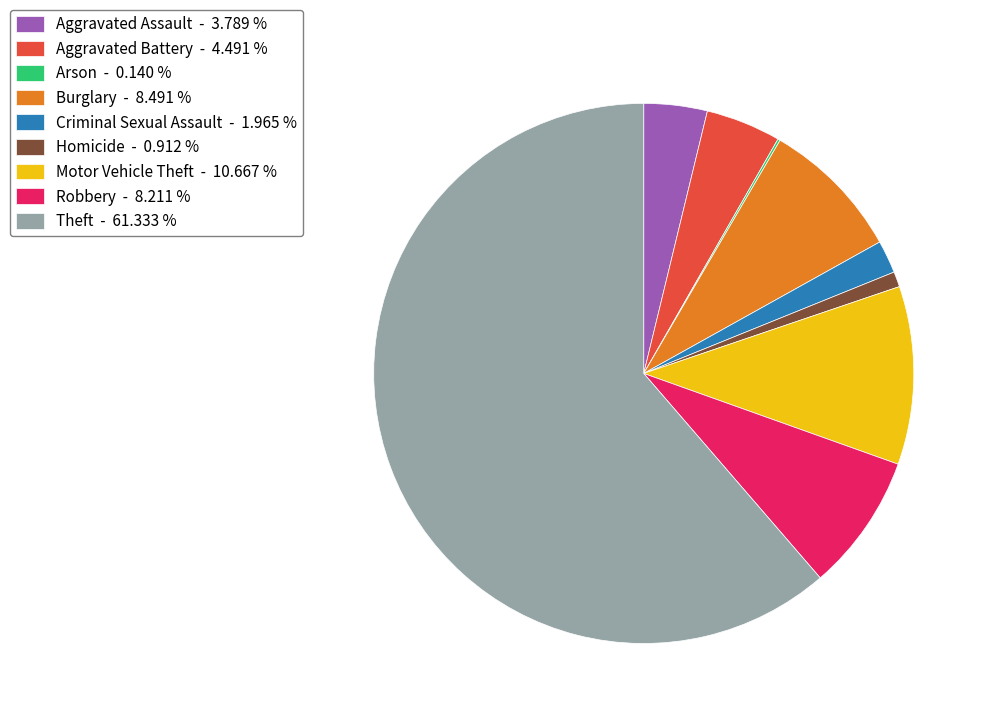

Does Theft - 61.333 % represent more than half of the total?

Yes